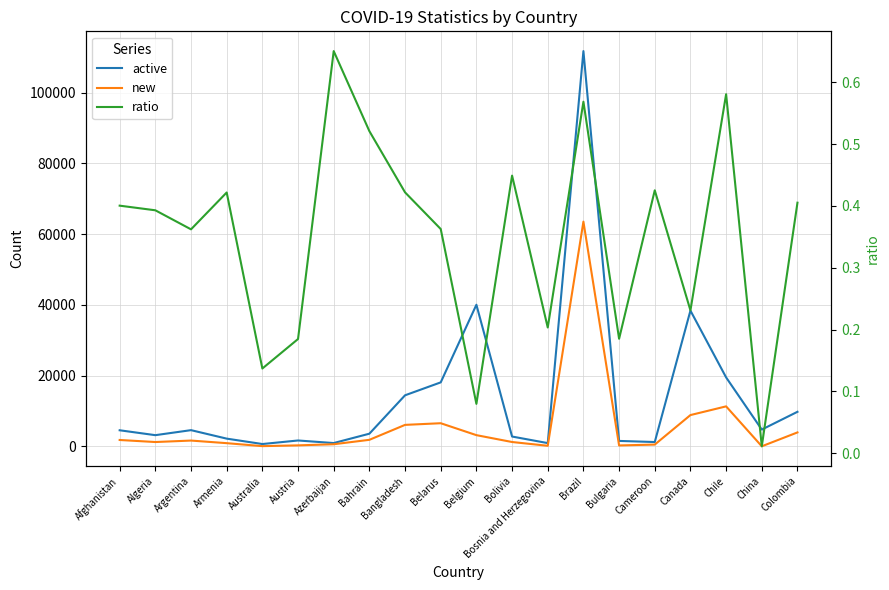

What are all the series names shown in the legend?

active, new, ratio